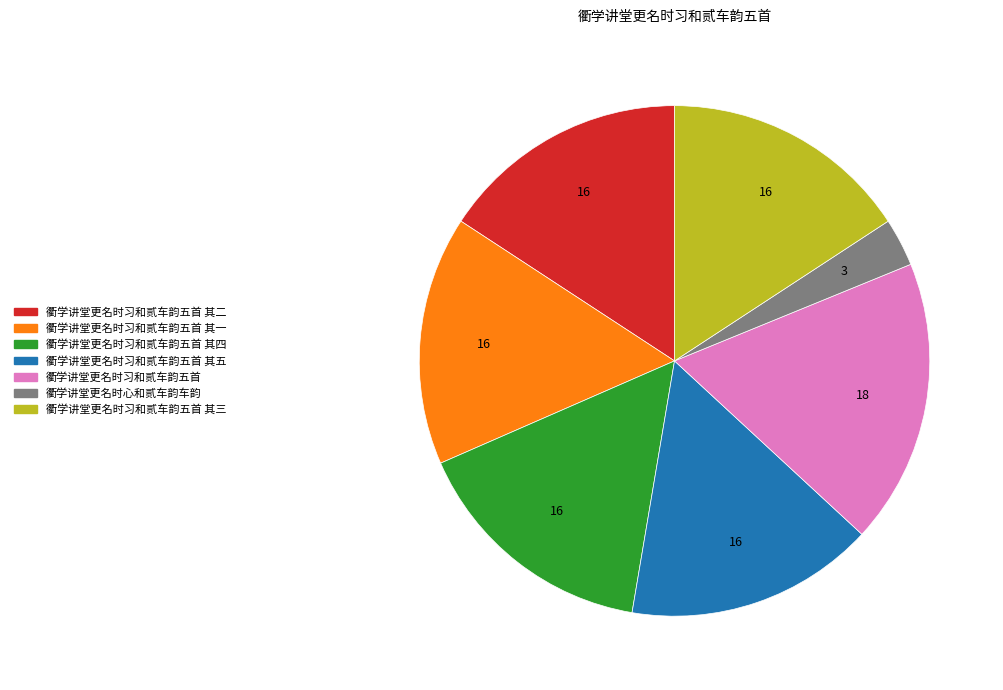

Does any single category account for the majority?

No